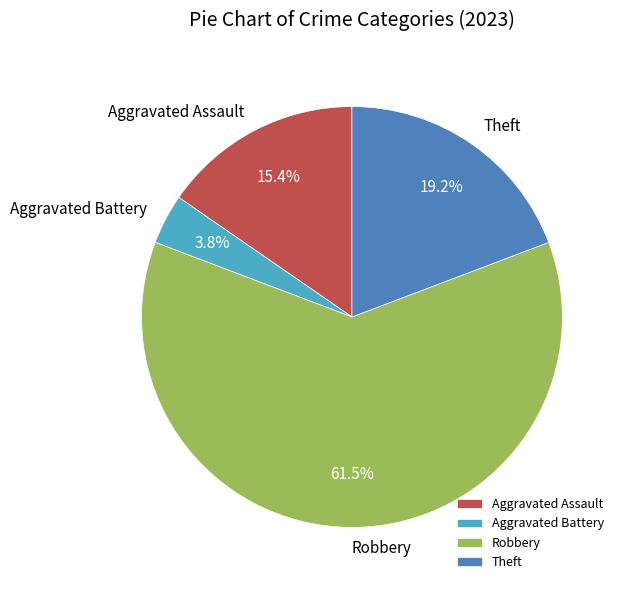

Which slice represents more than half of the pie?

Robbery